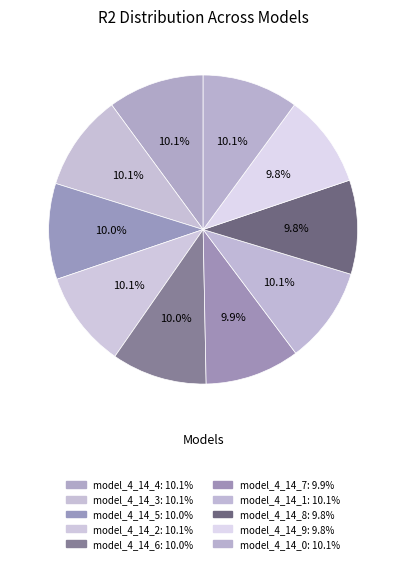

To the nearest percent, what portion does model_4_14_1 represent?

10%